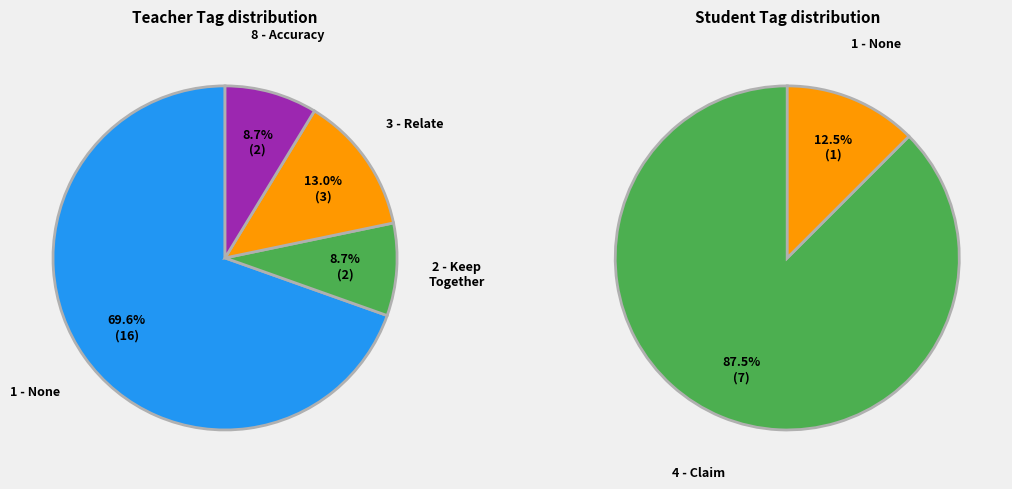

What is the majority slice?

1 - None